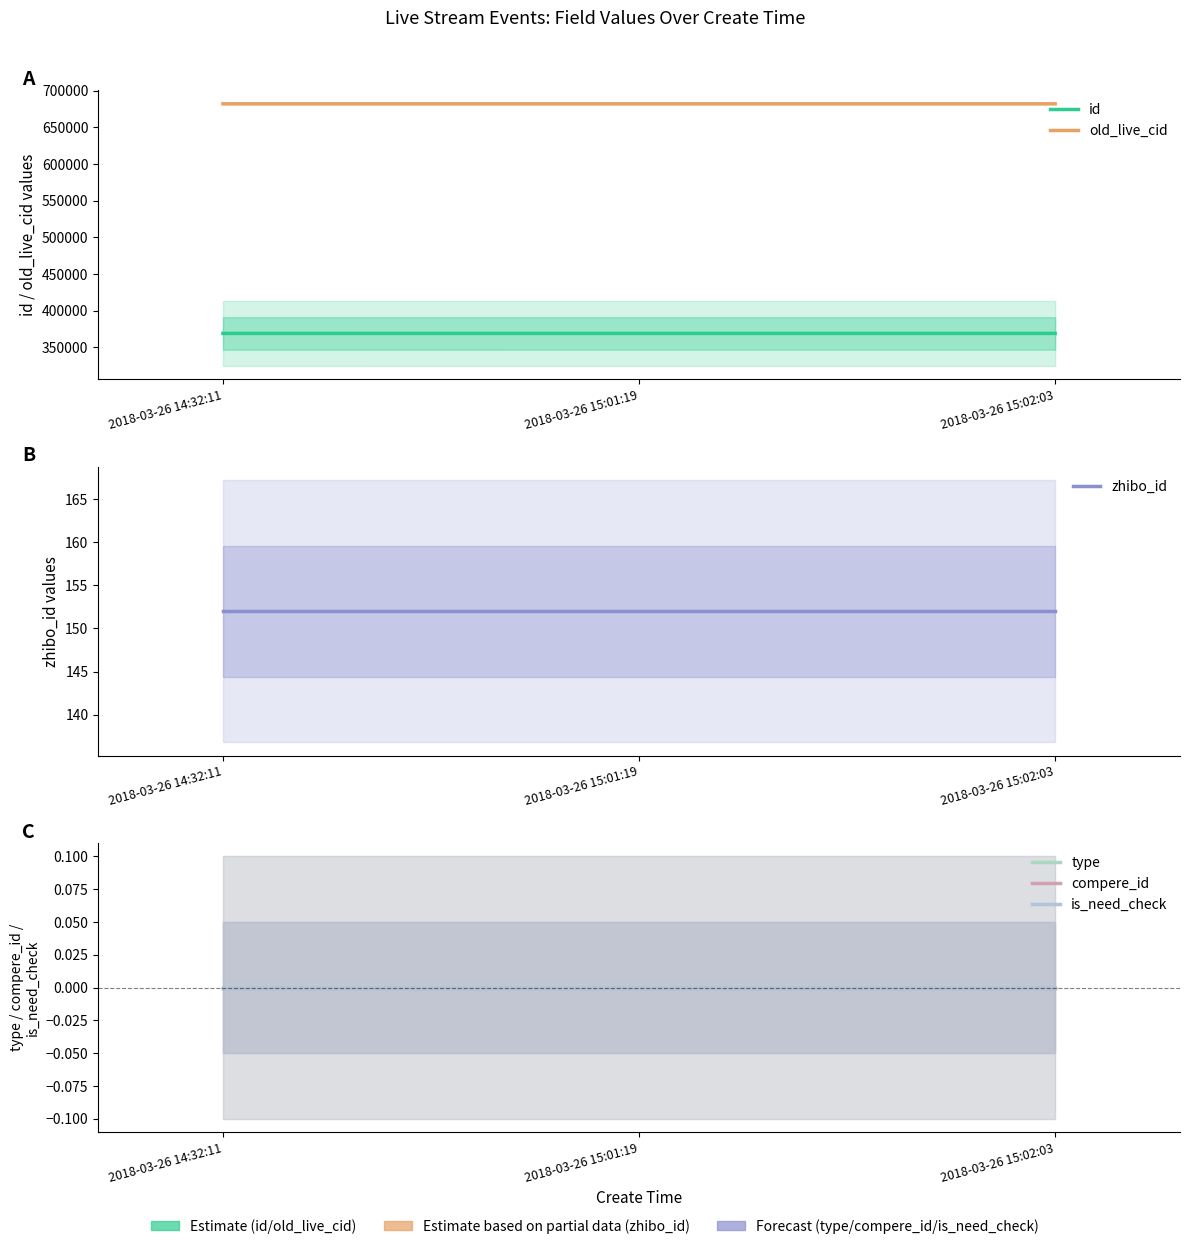

What is the label of the 3rd point from the left?

2018-03-26 15:02:03